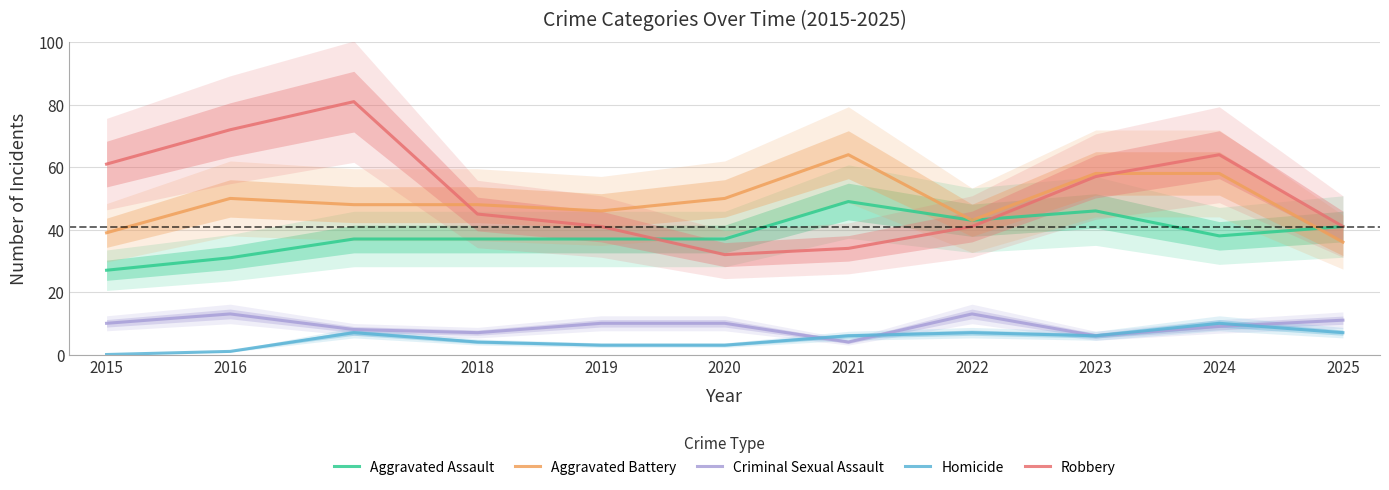

True or false: Aggravated Assault has a value of 64 at 2018.

False